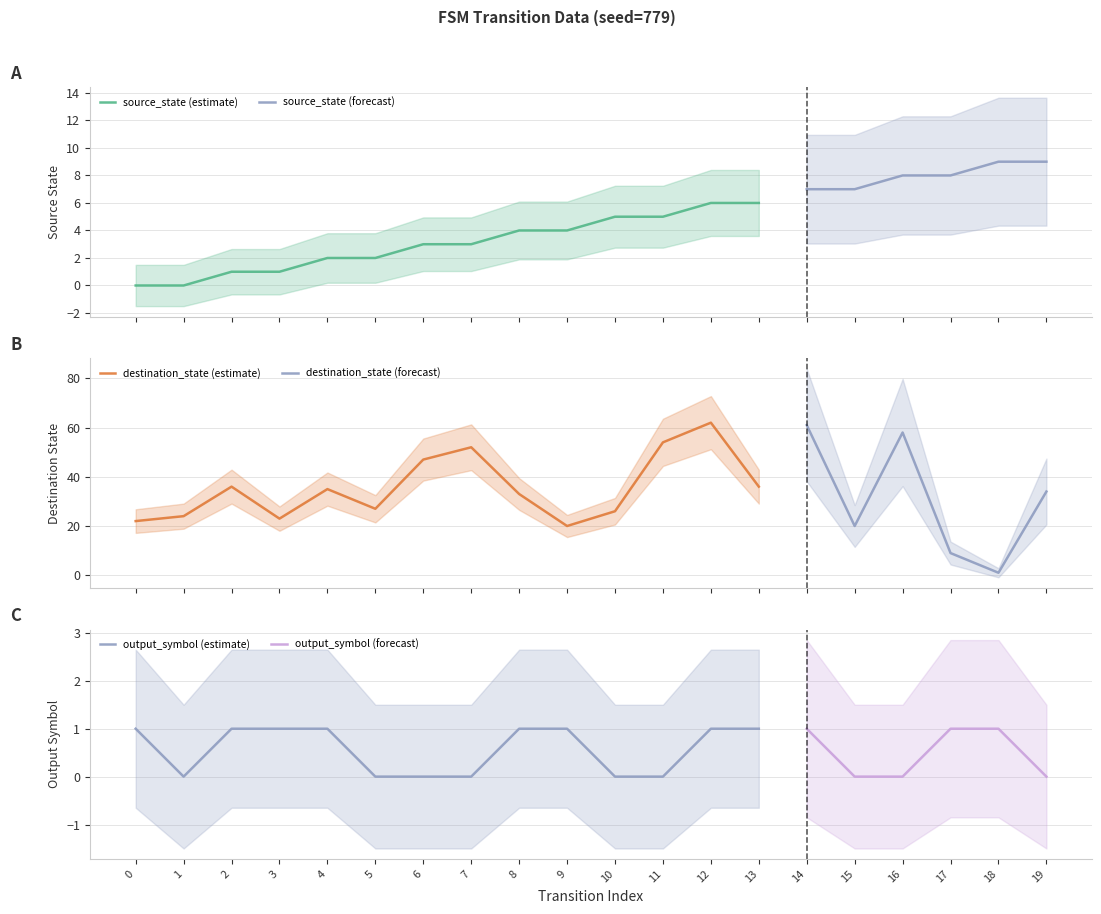

What is the total value across all series at 7?

55